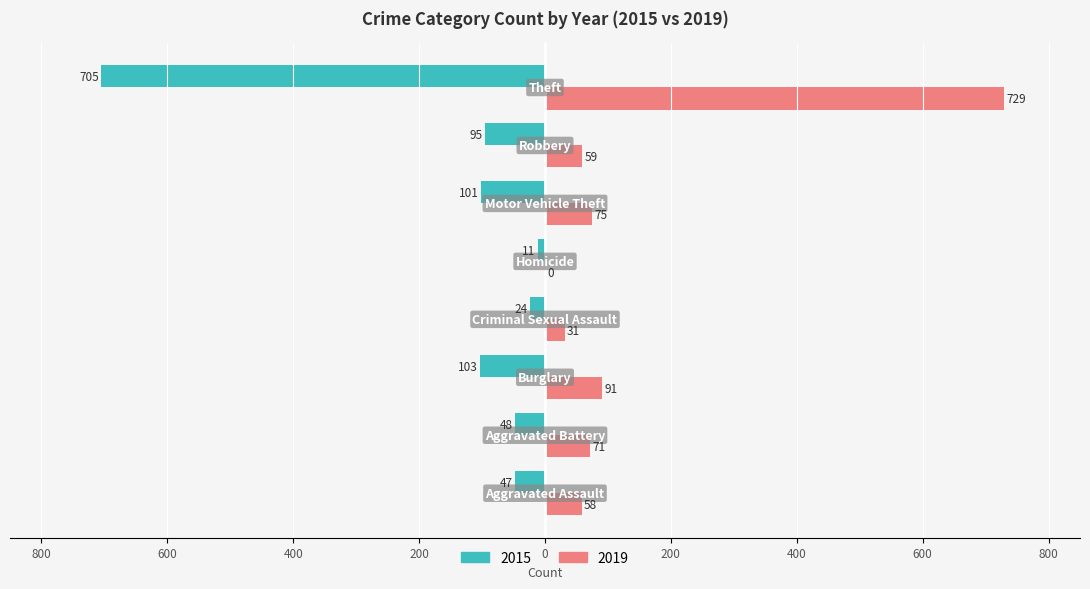

What are all the series names shown in the legend?

2015, 2019